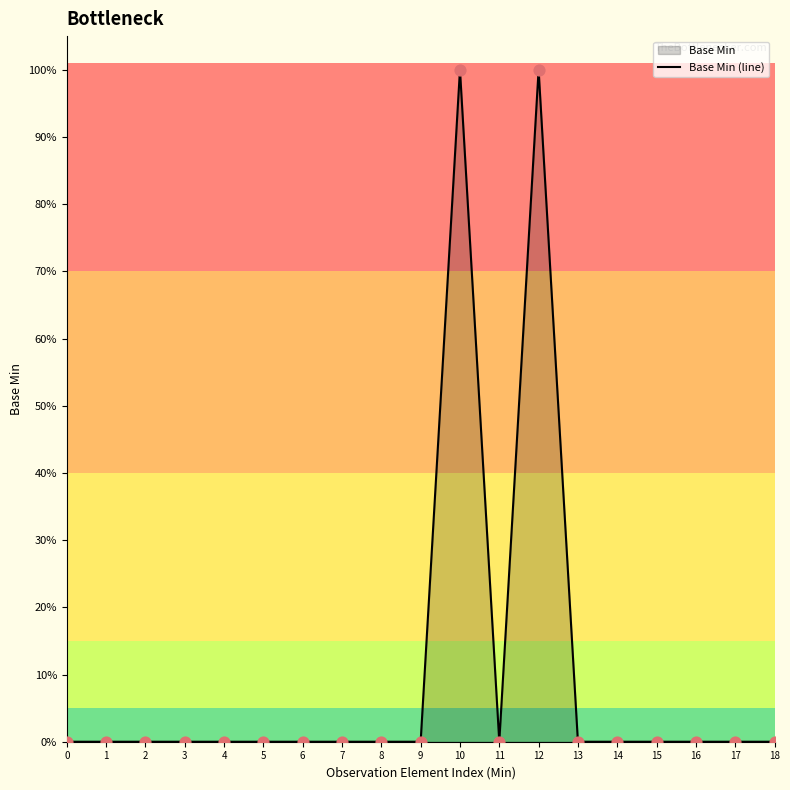

Which has a higher value, 12 or 9?

12